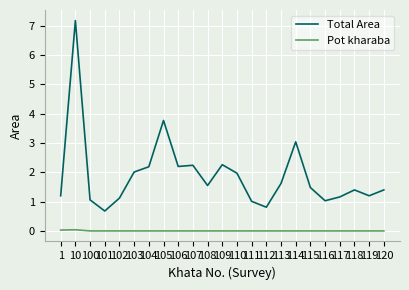

What is the sum of the Total Area values at 100 and 115?

2.5